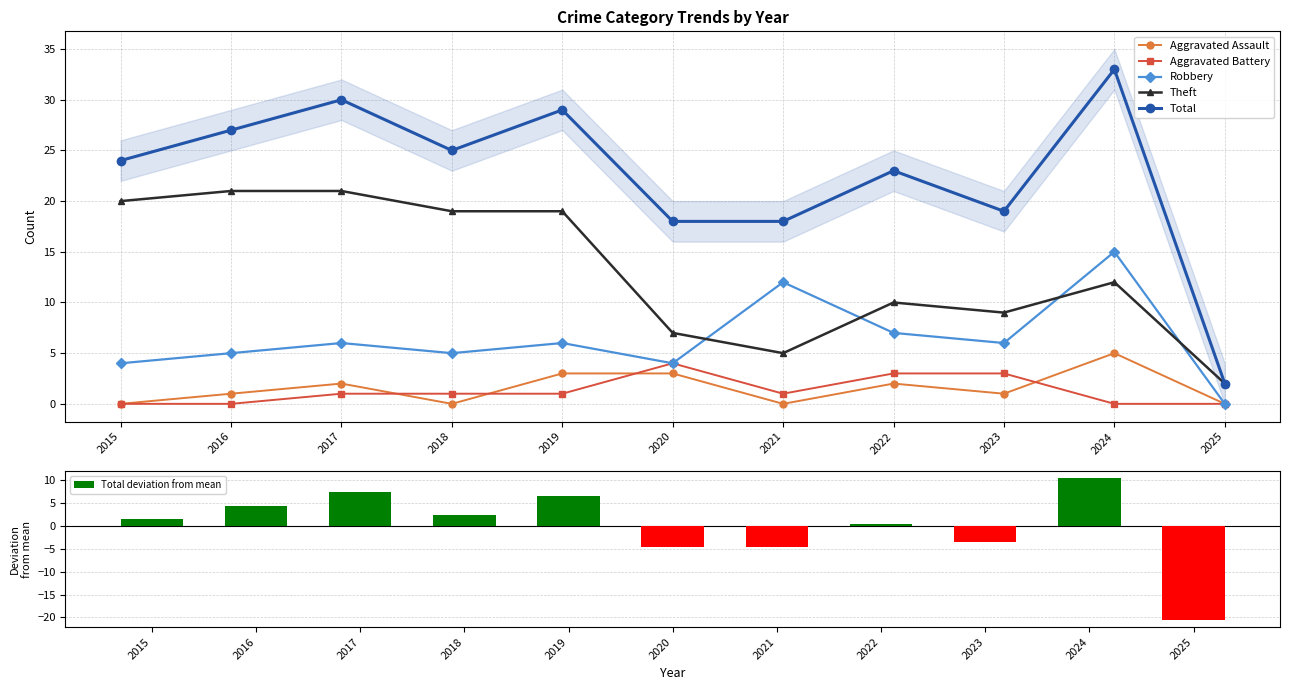

How many categories are shown in the chart?

11